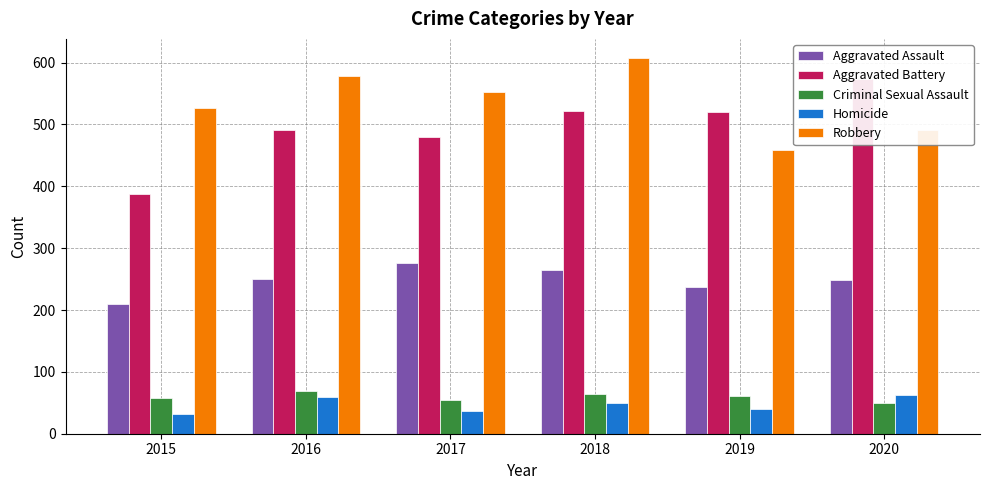

What is the minimum value for Aggravated Battery?

387